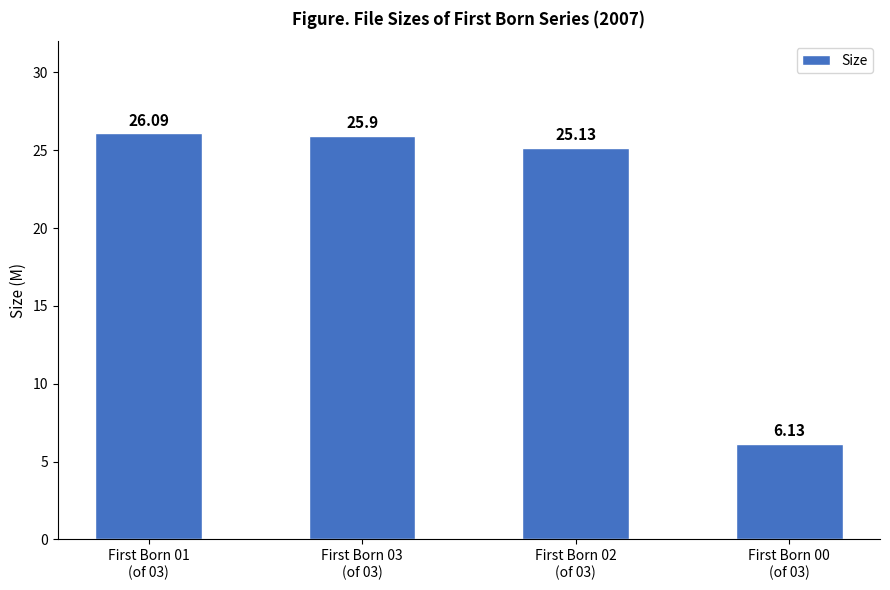

List the labels in order of value, largest first.

First Born 01
(of 03), First Born 03
(of 03), First Born 02
(of 03), First Born 00
(of 03)